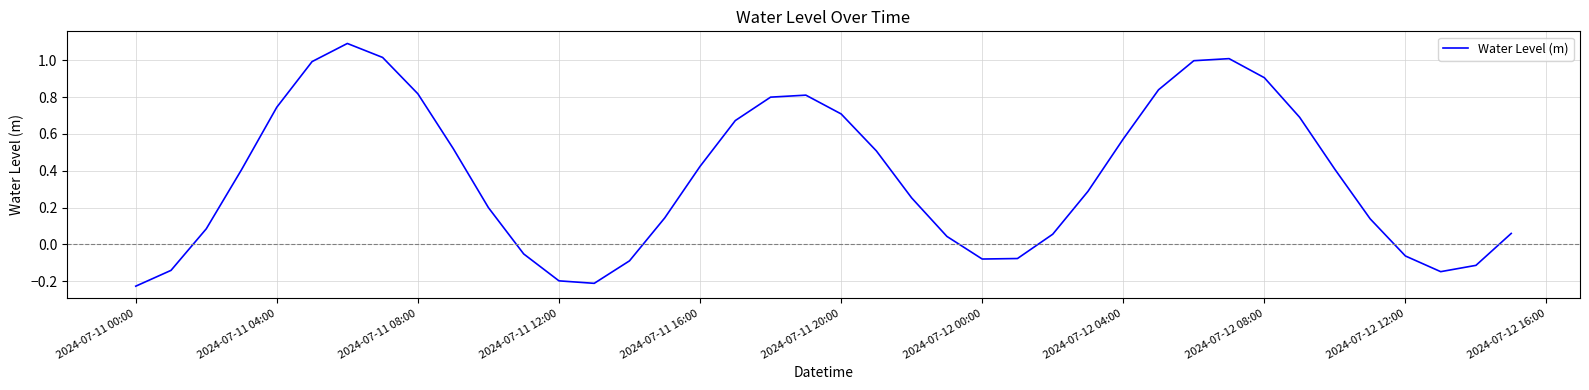

What is the difference between the maximum and minimum values?

1.3